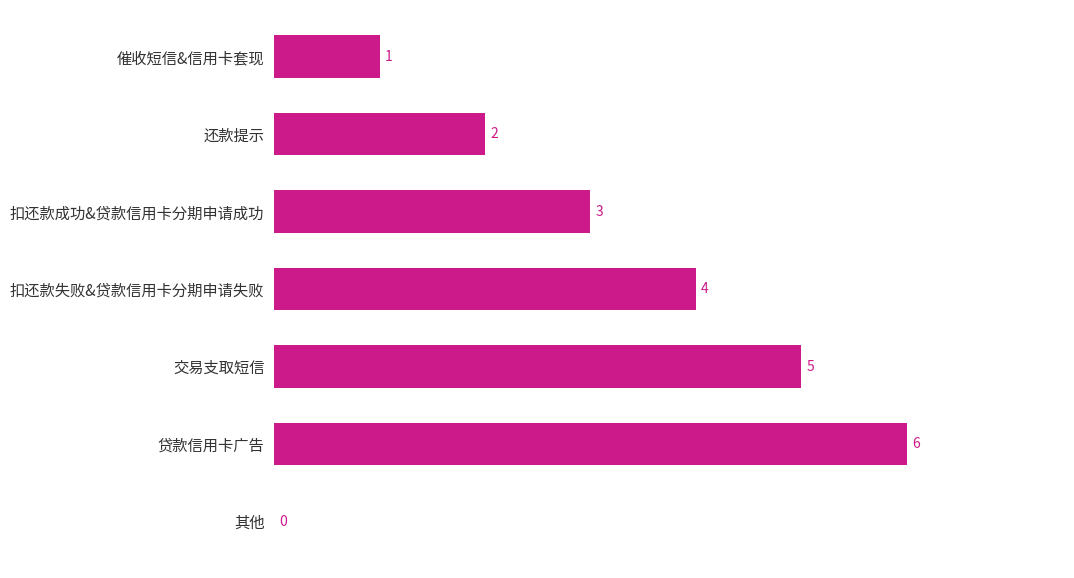

The value at 催收短信&信用卡套现 is 0. True or false?

False